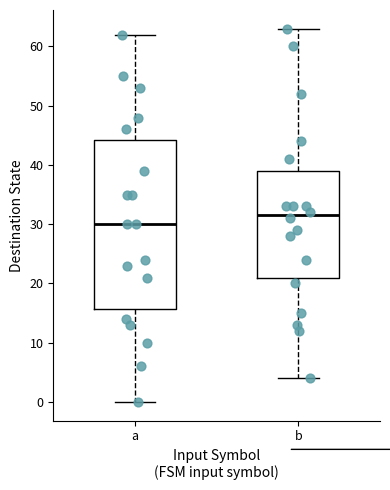

Reading left to right, transcribe this box plot: for each box, give where its median line is, the range the box spans, and where its two whiskers end, as read against the y-axis. The values are not printed on the chart, so give them approximately, as read against the axis.

a: median 30, box 16 to 44, whiskers 0 to 62
b: median 32, box 21 to 39, whiskers 4 to 63